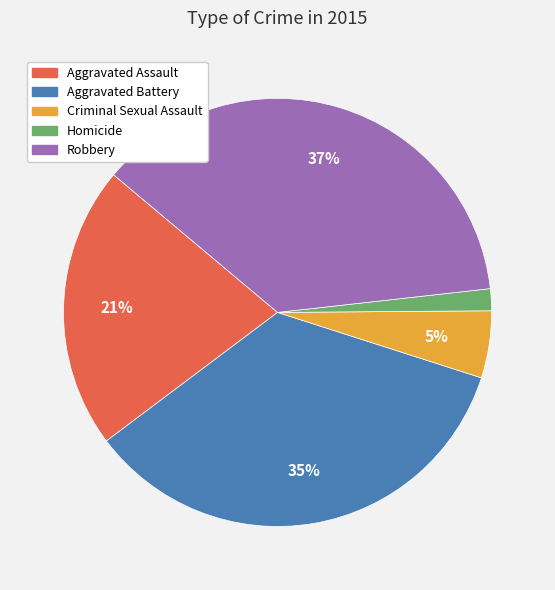

Rank the categories by value from lowest to highest.

Homicide, Criminal Sexual Assault, Aggravated Assault, Aggravated Battery, Robbery